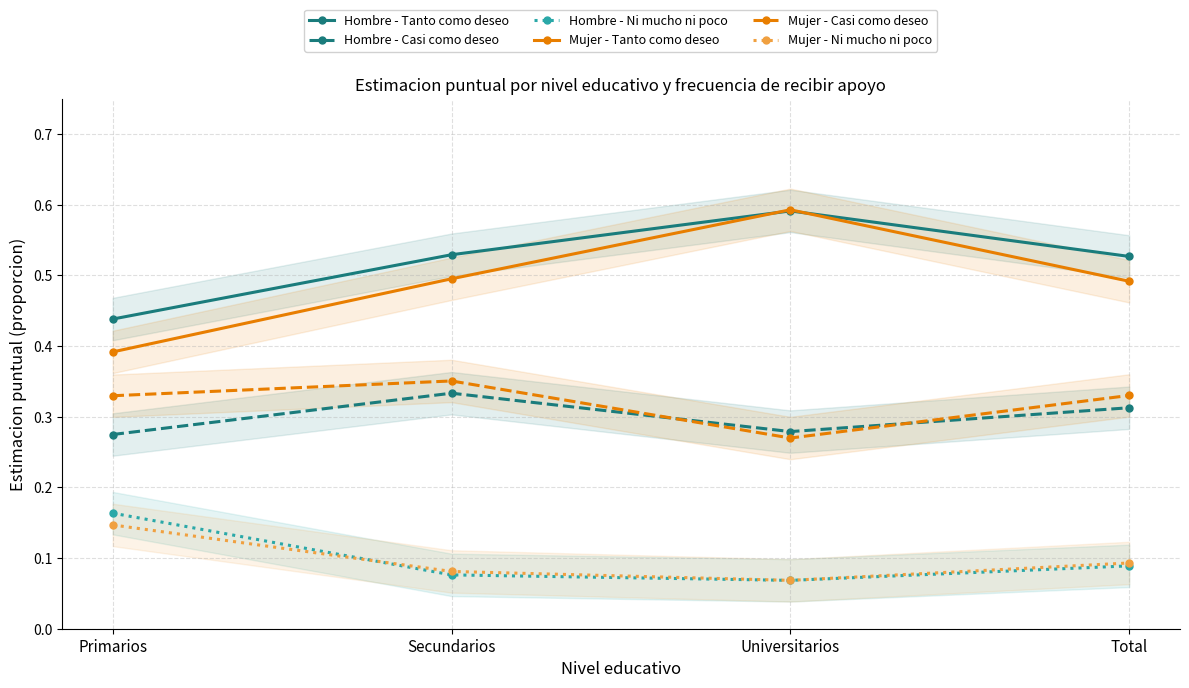

How many data points does each series have?

4